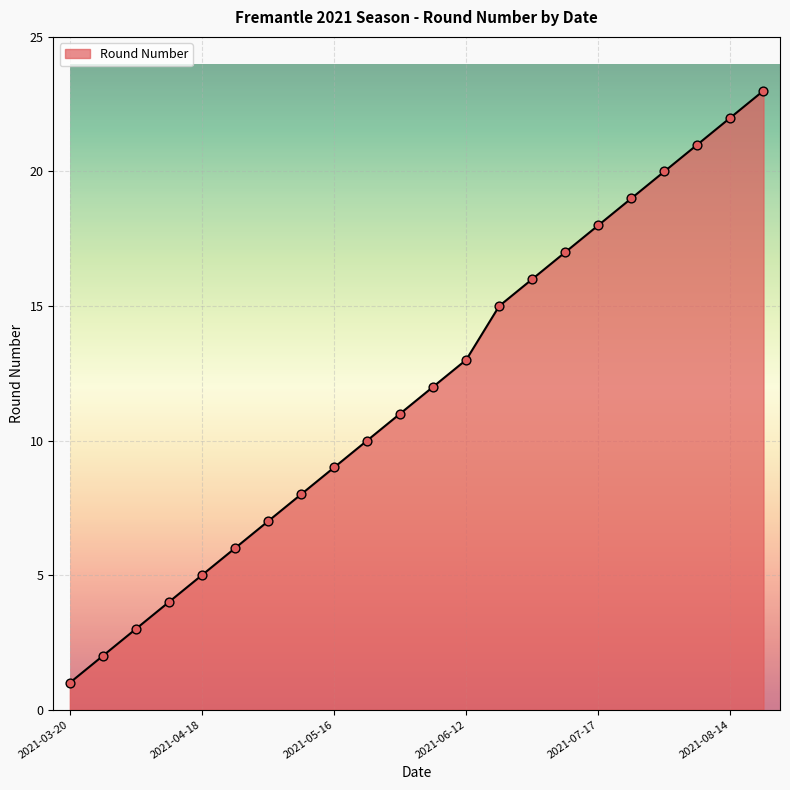

What is the greatest value displayed?

23